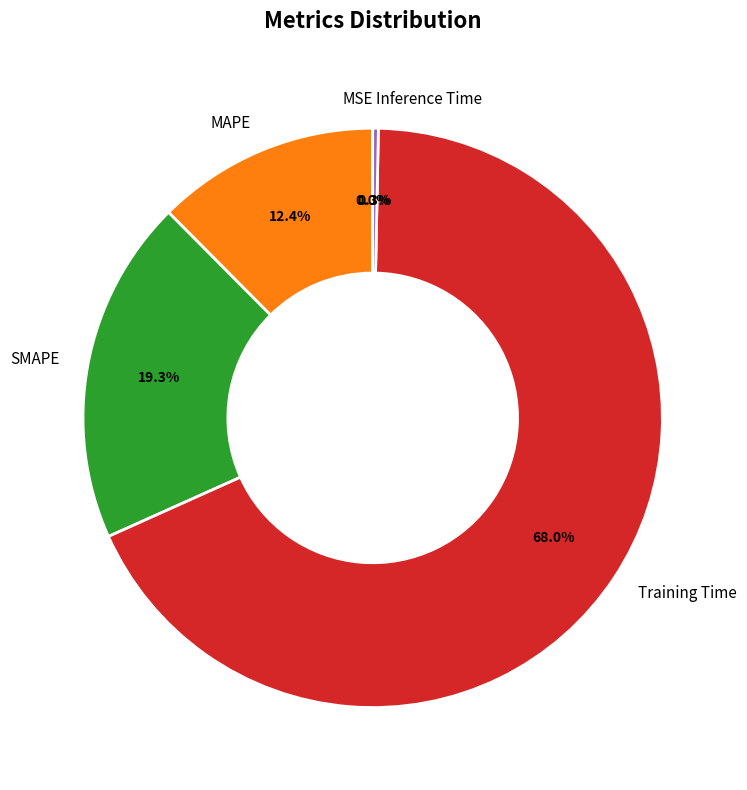

What percentage is the Training Time slice, to the nearest percent?

68%